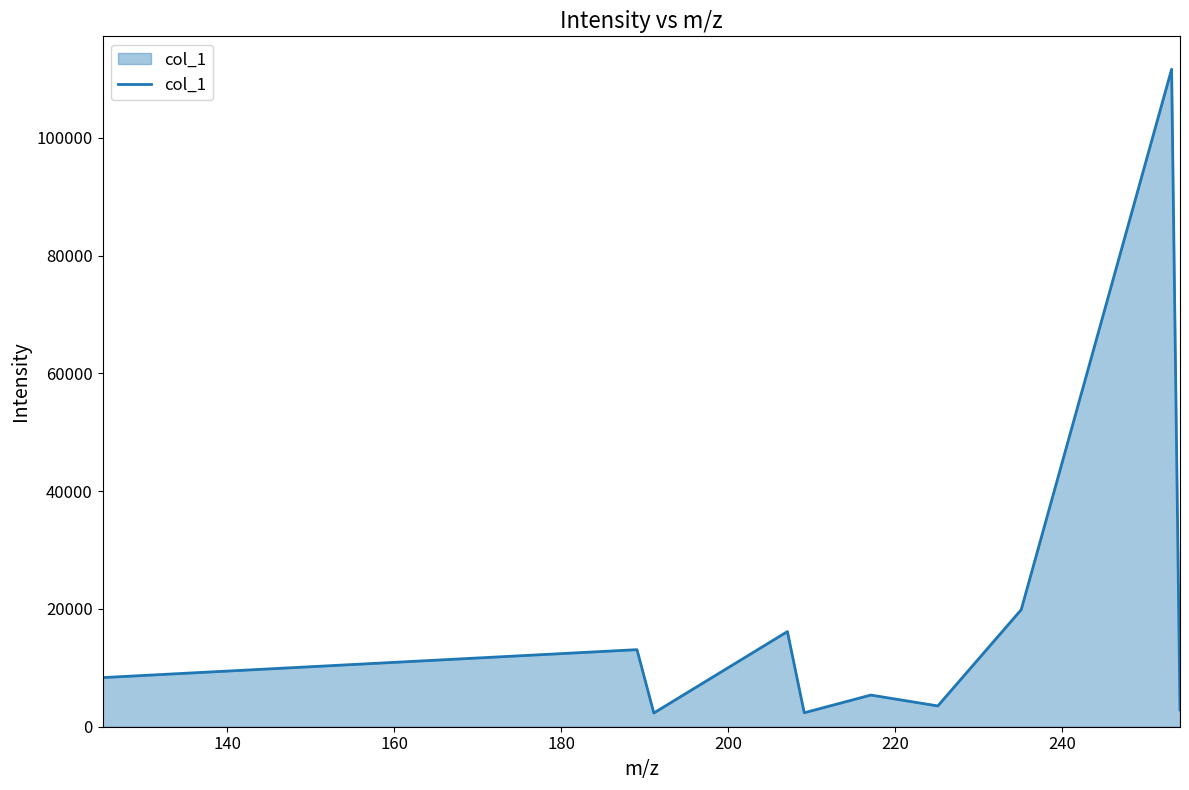

How many lines are shown in the chart?

1